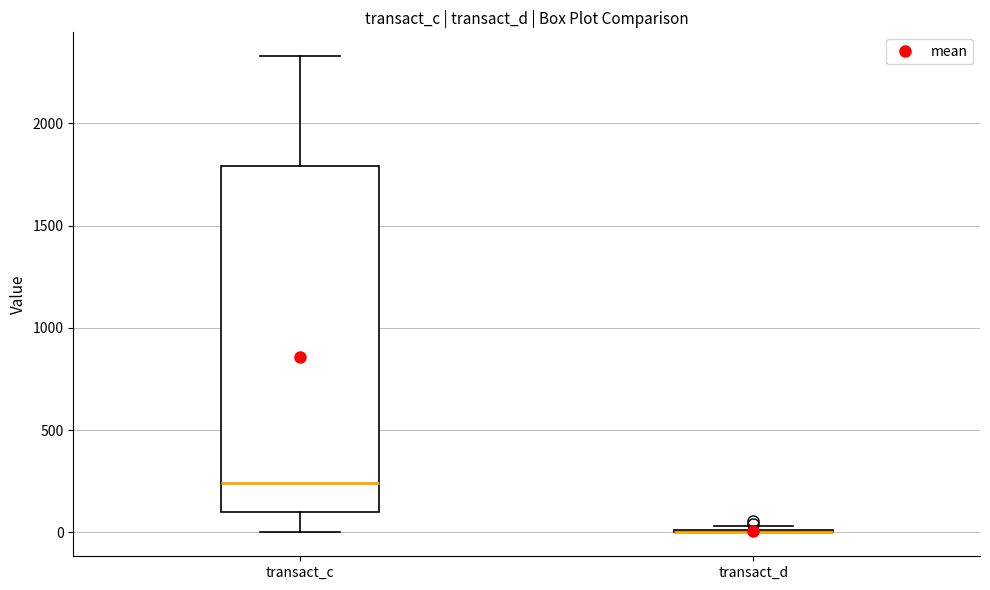

Reading left to right, read every box against the y-axis: the position of its median line, the range the box covers, and the ends of its whiskers. The values are not printed on the chart, so give them approximately, as read against the axis.

transact_c: median 250, box 100 to 1800, whiskers 0 to 2350
transact_d: box collapsed to a line at 0, whiskers 0 to 50